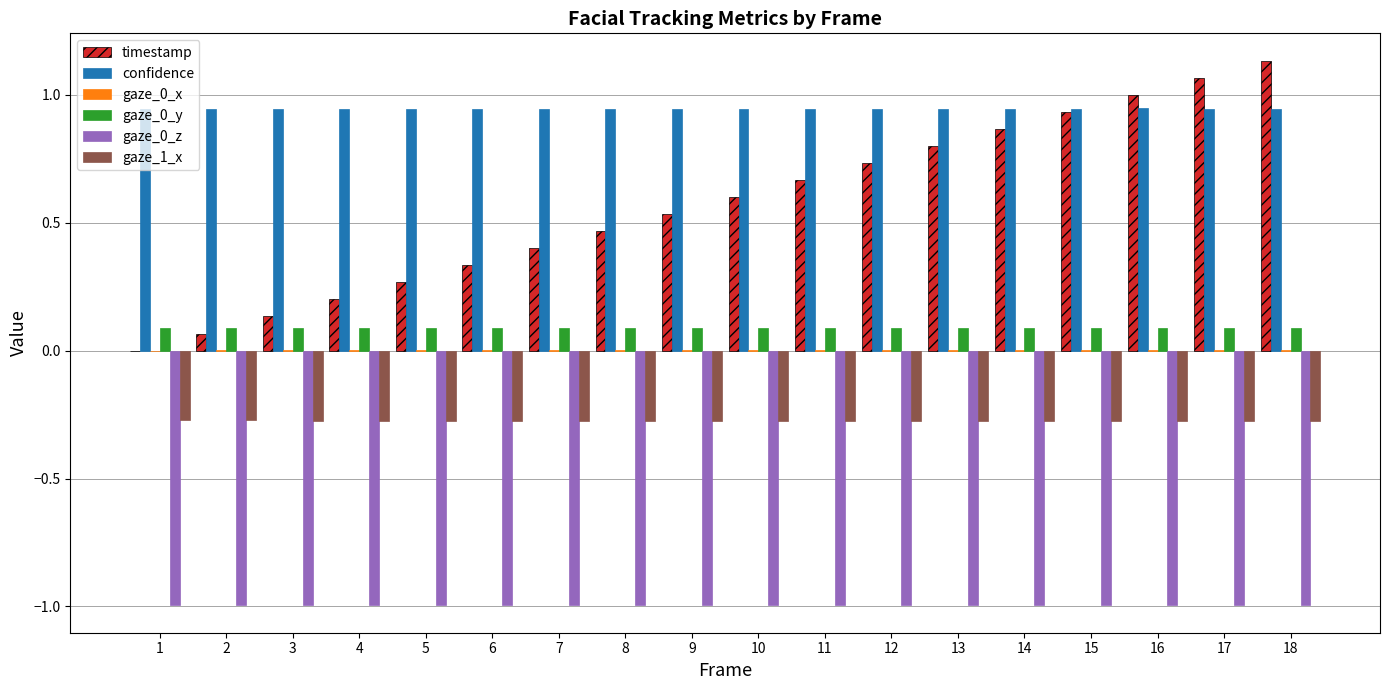

The gaze_0_y series shows 0.1 at 18. True or false?

True